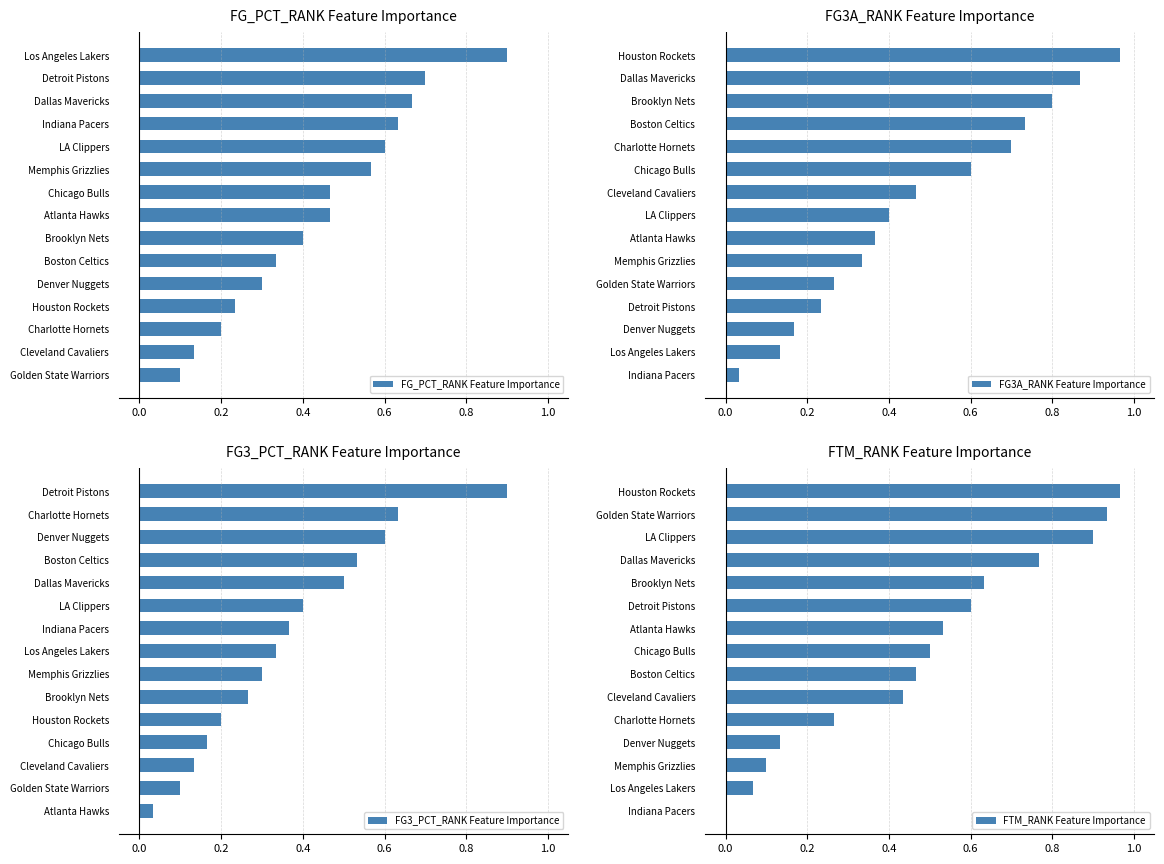

Which series has the largest total across all categories?

FTM_RANK Feature Importance